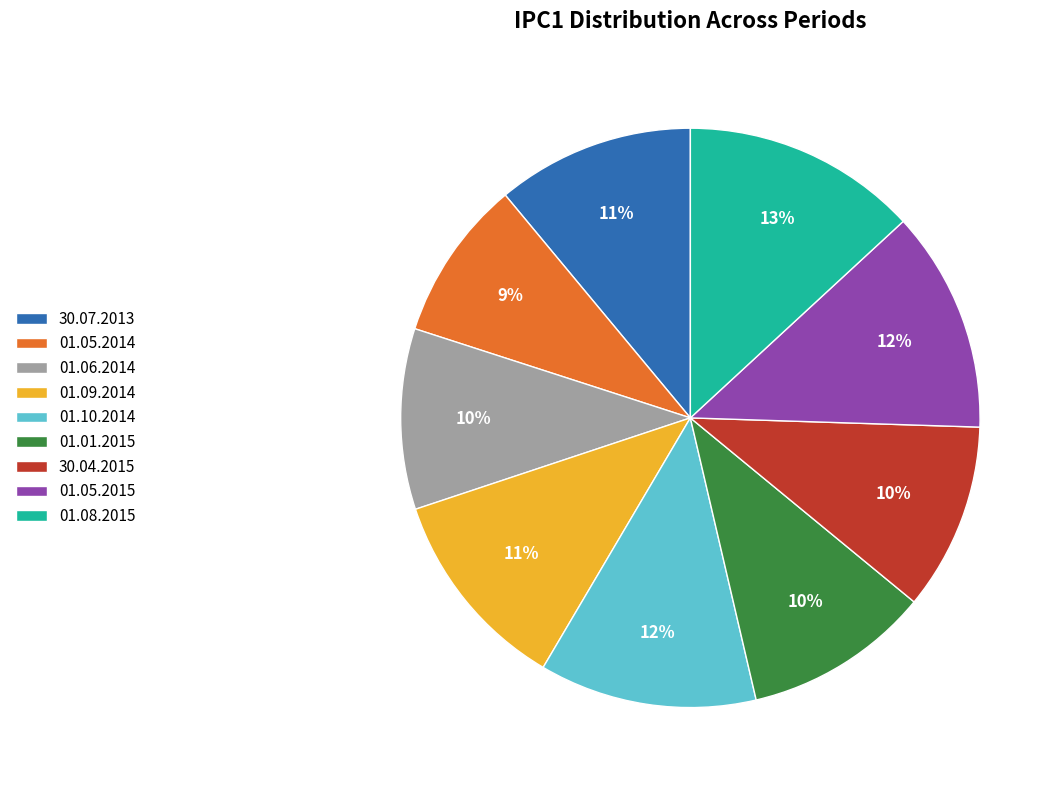

Do 30.07.2013 and 30.04.2015 together represent more than half of the pie?

No